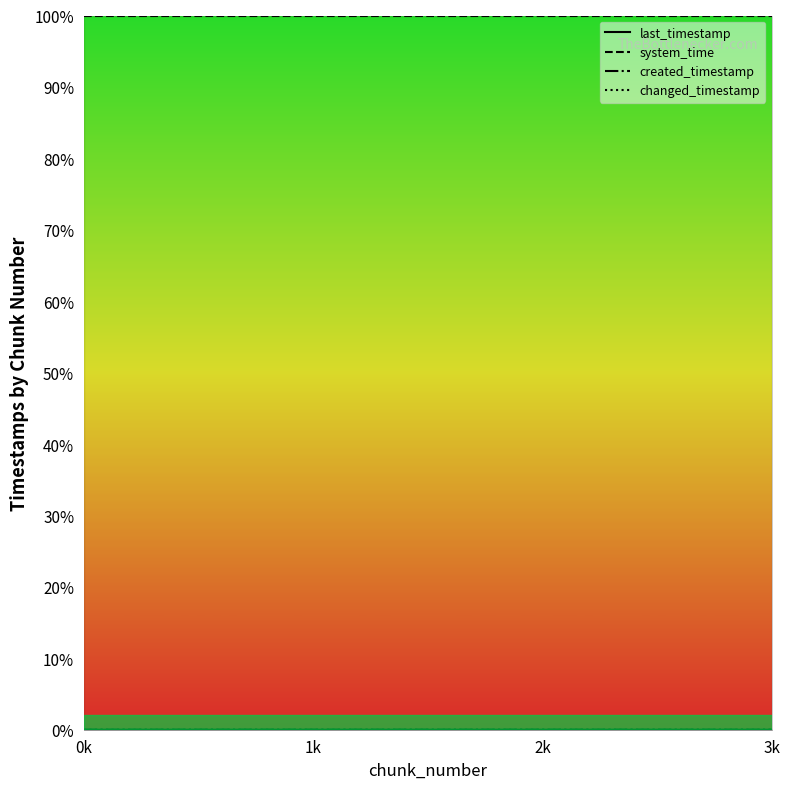

What is the total value across all series at 1k?

100.0